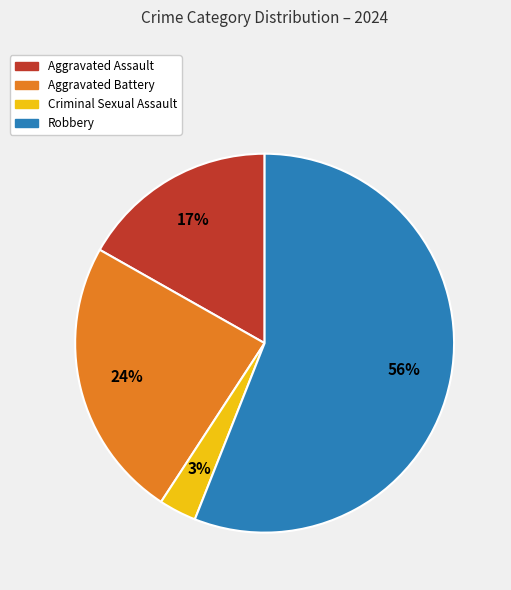

What percentage is the Robbery slice, to the nearest percent?

56%